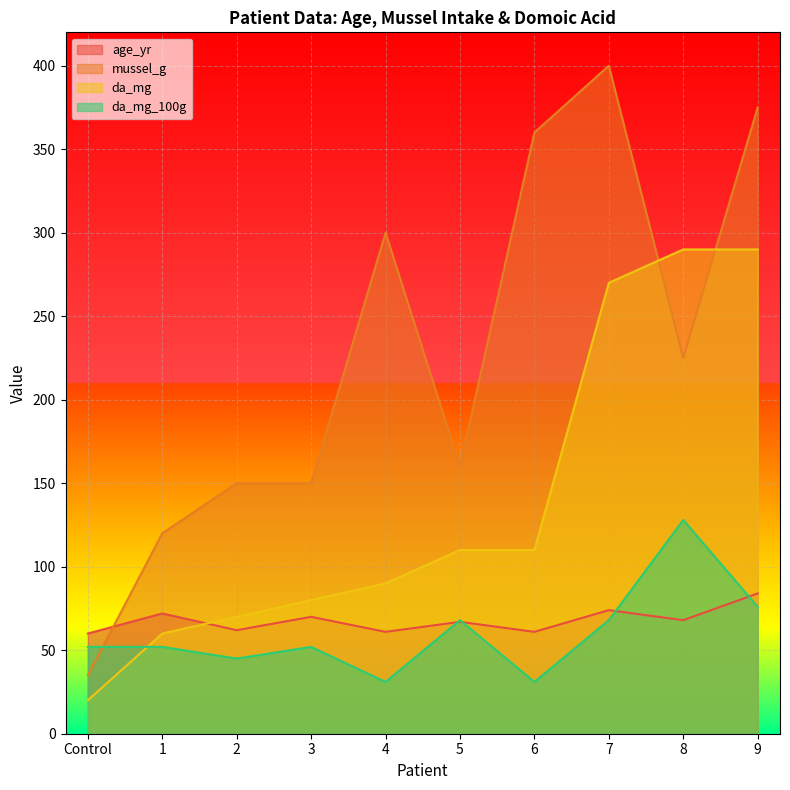

What is the value of the age_yr point at the 9th from the left?

68